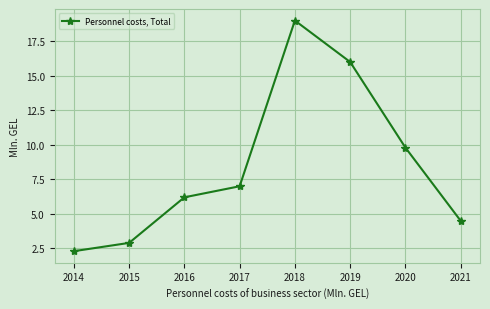

Where is the data nearest to the value 10?

2020